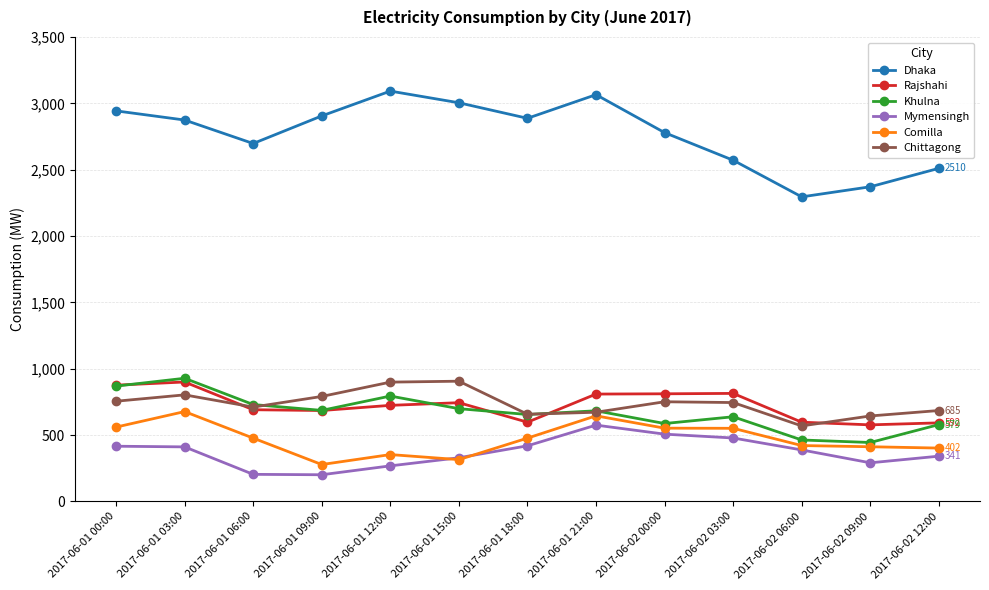

Where is the first local maximum for Chittagong?

2017-06-01 03:00